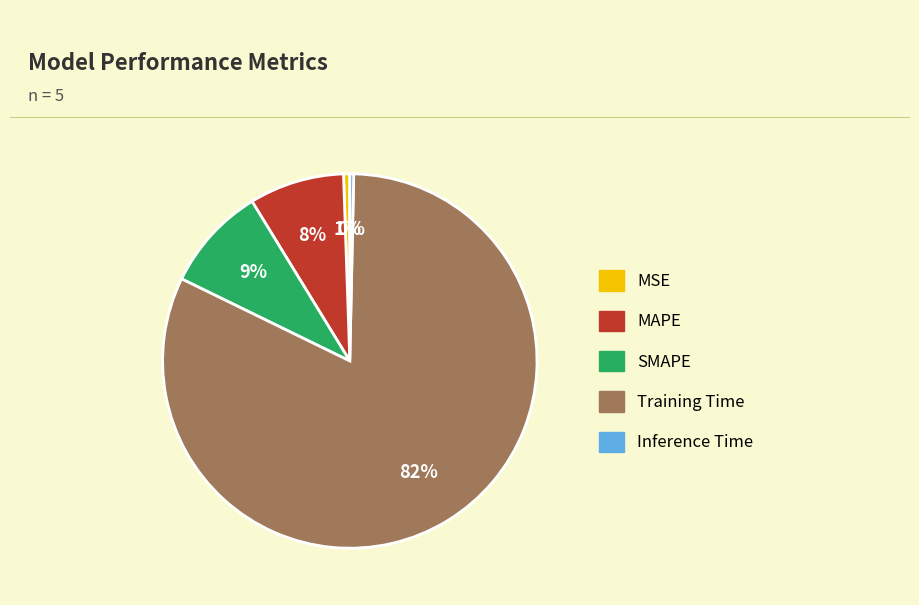

How many segments does this pie chart have?

5